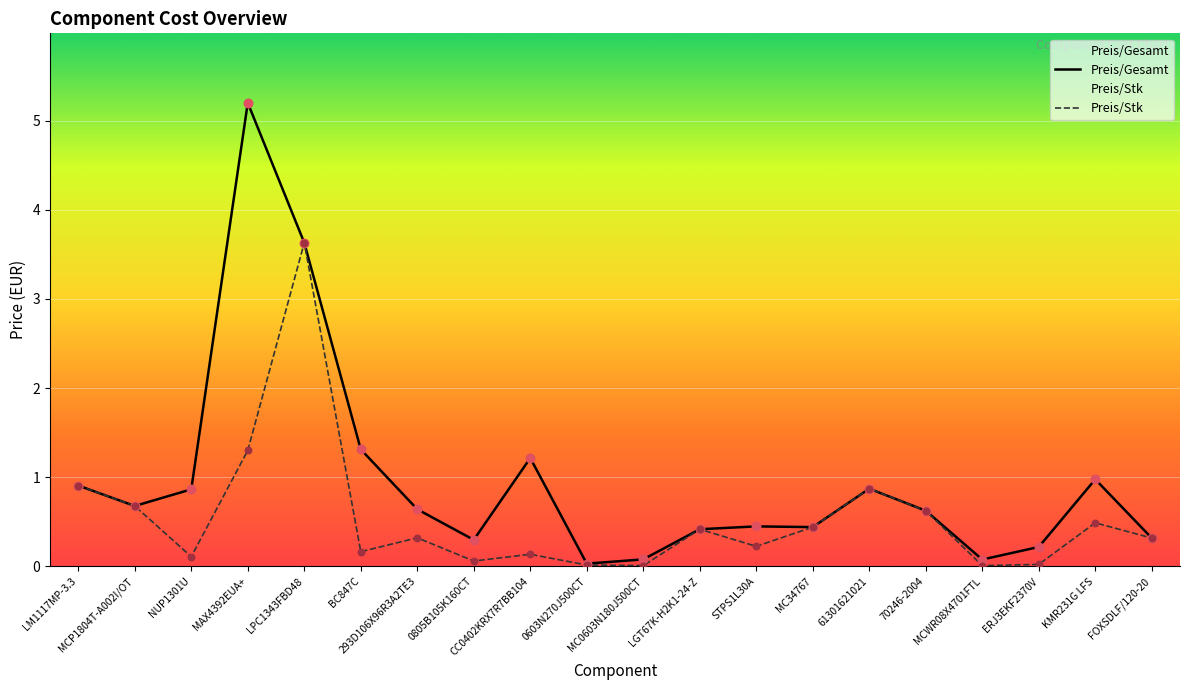

Which series has the widest spread of Y values?

Preis/Gesamt